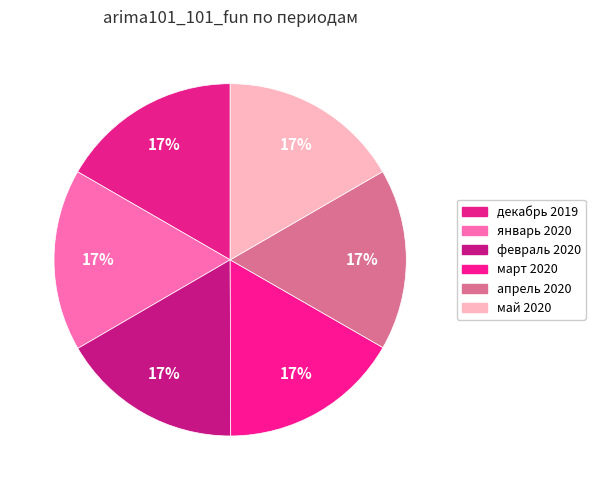

Count the number of slices in the pie.

6